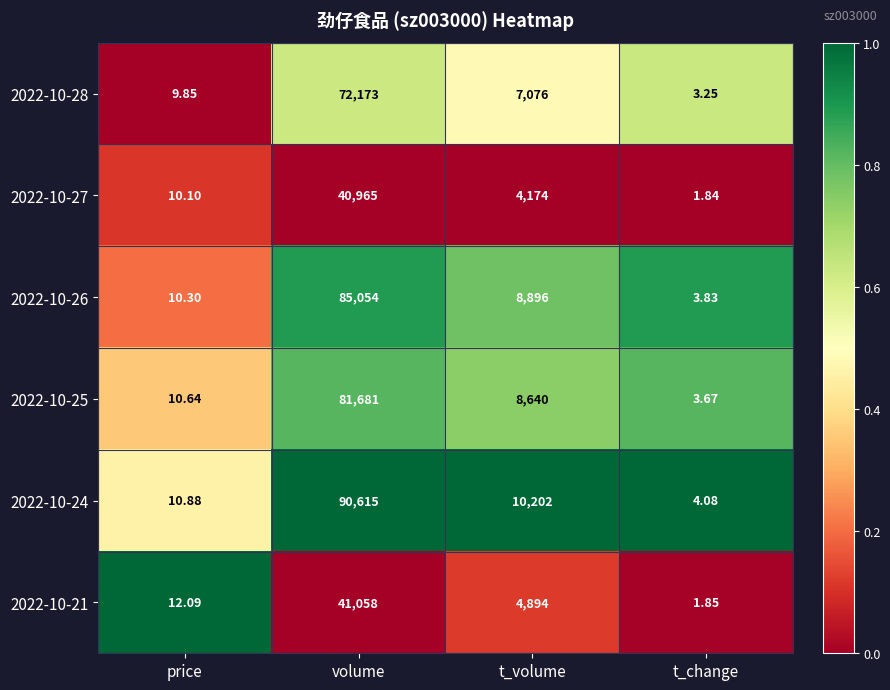

Is the value of 2022-10-28 at volume greater than the value of 2022-10-27 at volume?

Yes